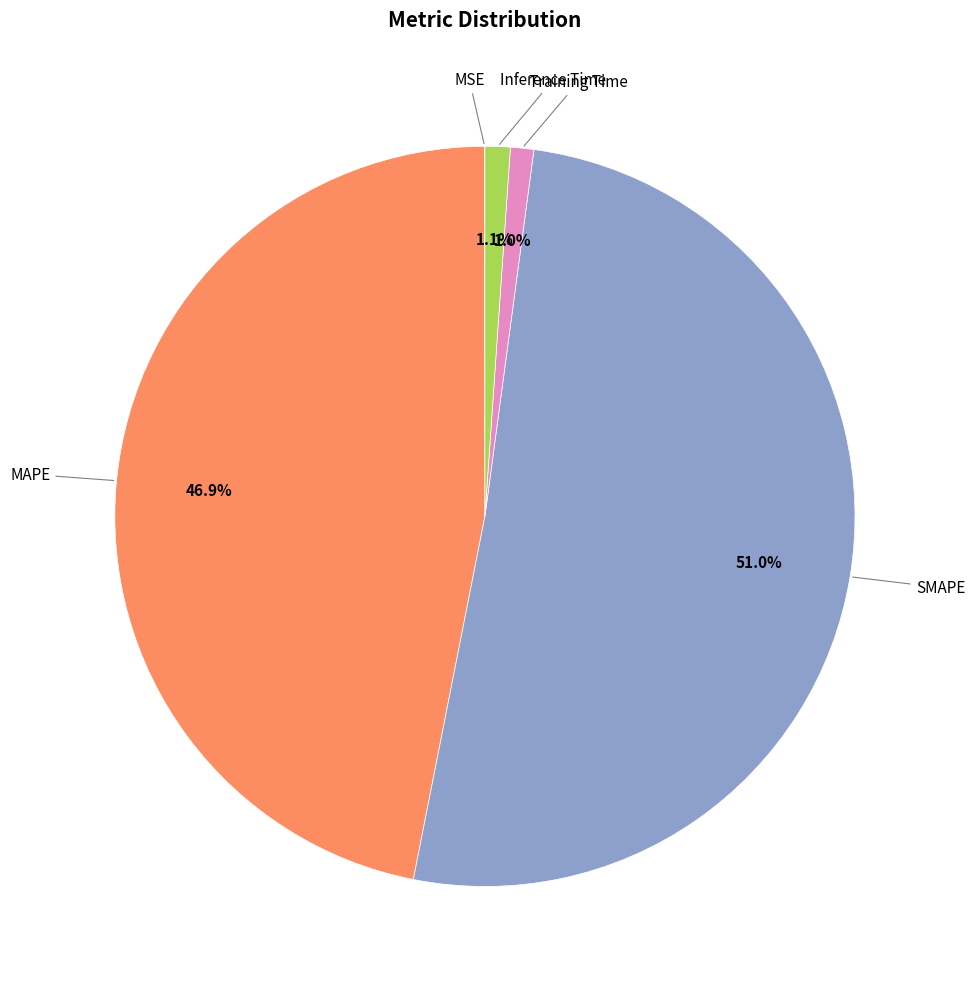

Which slice is the largest?

SMAPE